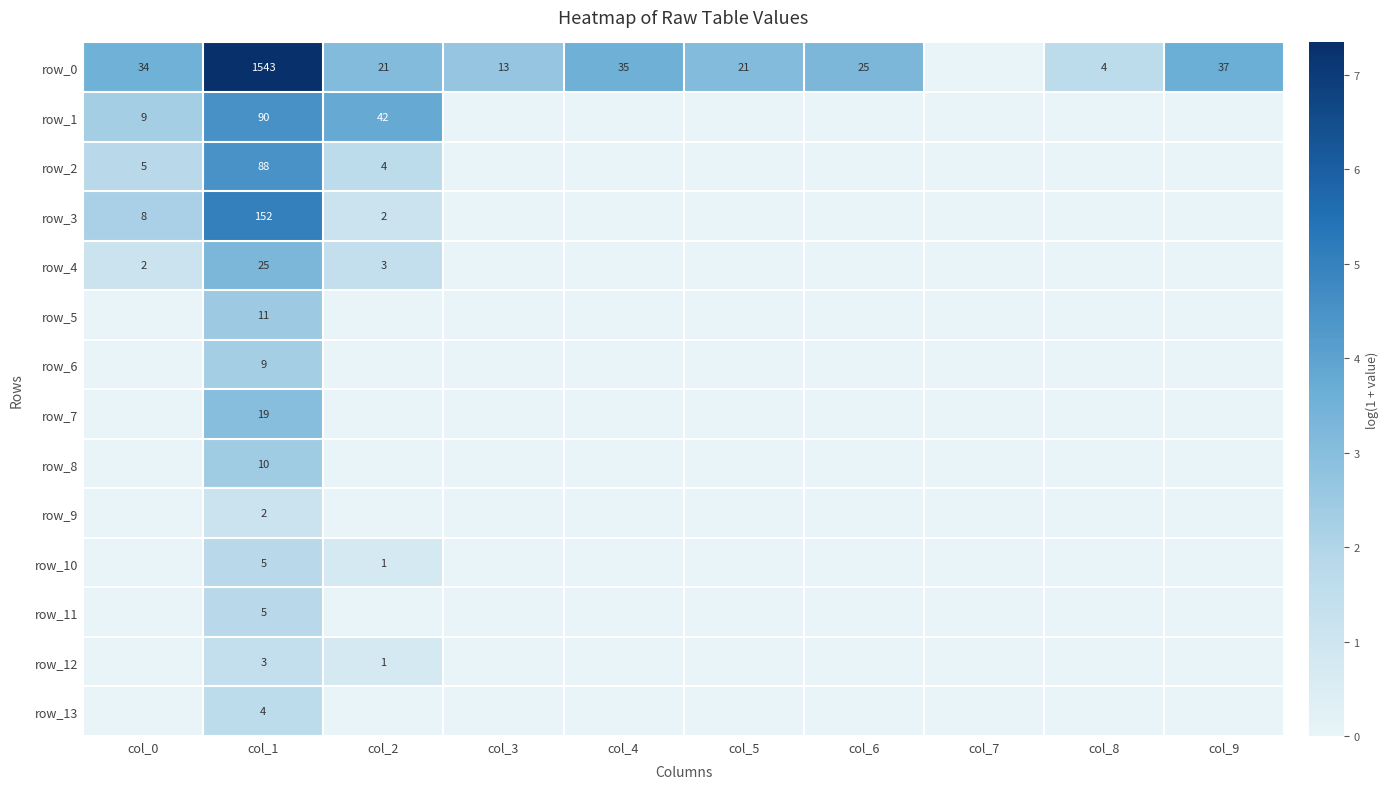

Is the value of row_10 at col_6 greater than the value of row_12 at col_0?

No